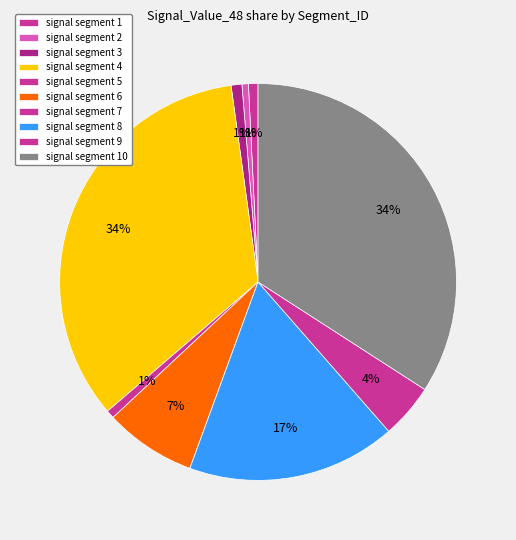

What is the change in value from signal segment 7 to signal segment 9?

+0.1